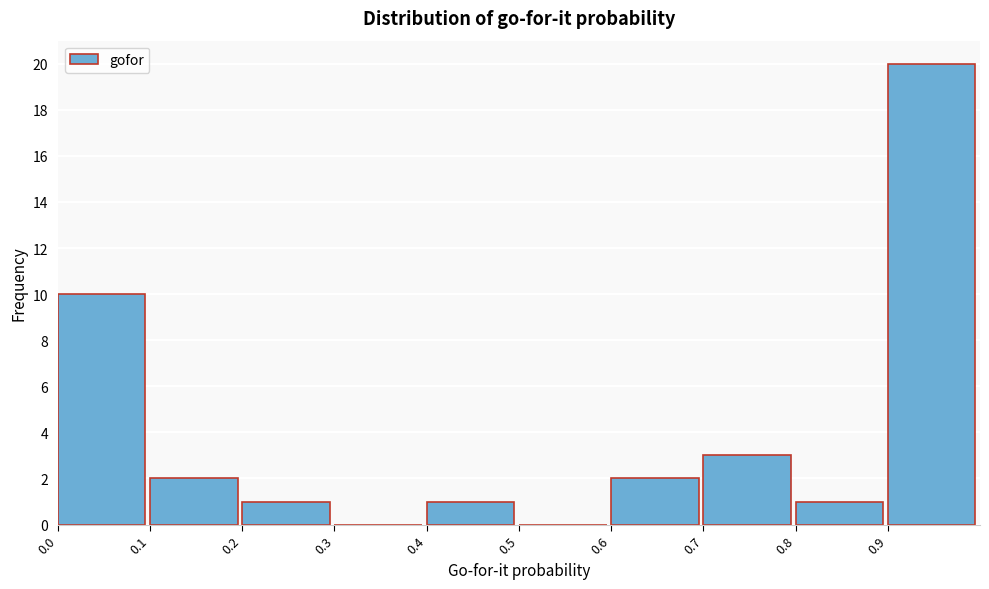

Reading left to right, list every bar in this chart as the range it spans on the x-axis followed by its height. The values are not printed on the chart, so give them approximately, as read against the axis.

0.0 to 0.1: 10
0.1 to 0.2: 2
0.2 to 0.3: 1
0.3 to 0.4: 0
0.4 to 0.5: 1
0.5 to 0.6: 0
0.6 to 0.7: 2
0.7 to 0.8: 3
0.8 to 0.9: 1
0.9 to 1.0: 20